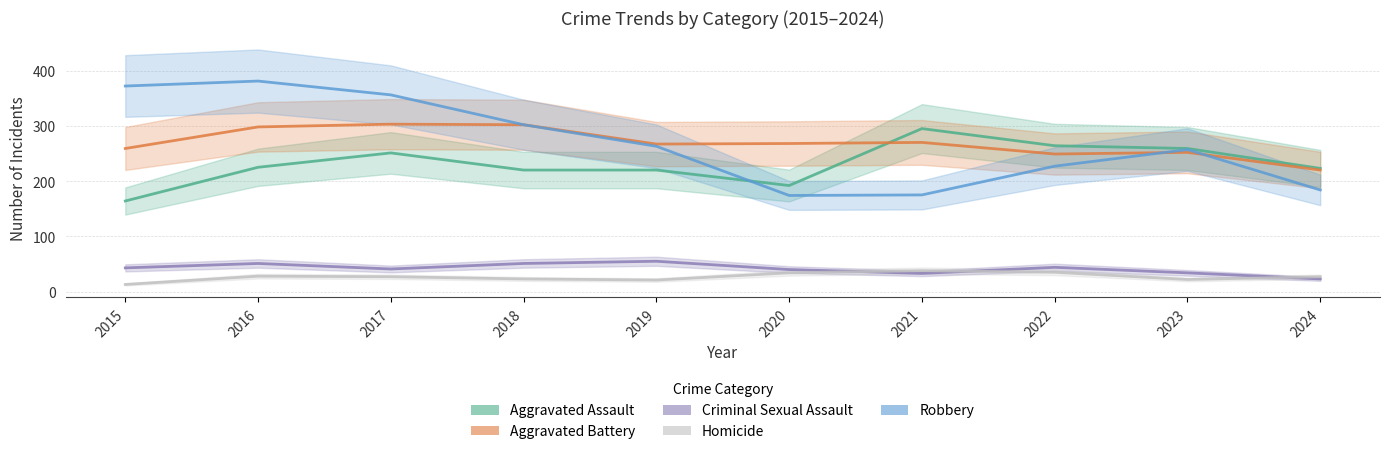

What are all the series names shown in the legend?

Aggravated Assault, Aggravated Battery, Criminal Sexual Assault, Homicide, Robbery